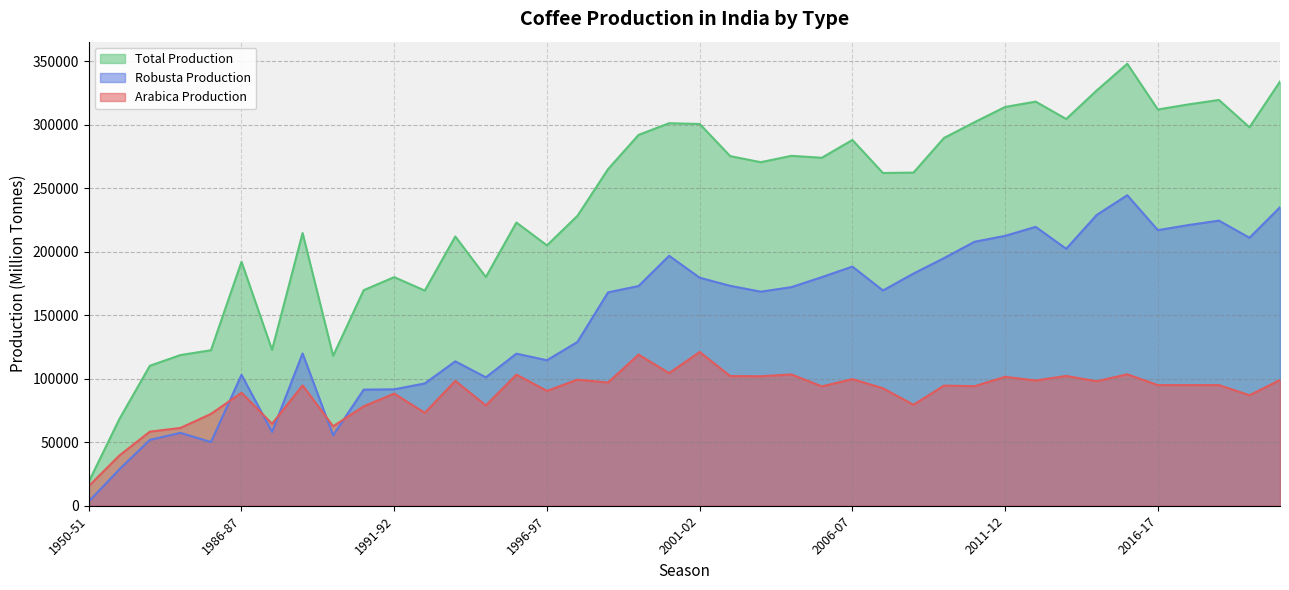

True or false: production__Robusta_in_million_tonnes has a value of 50139 at 1985-86.

True